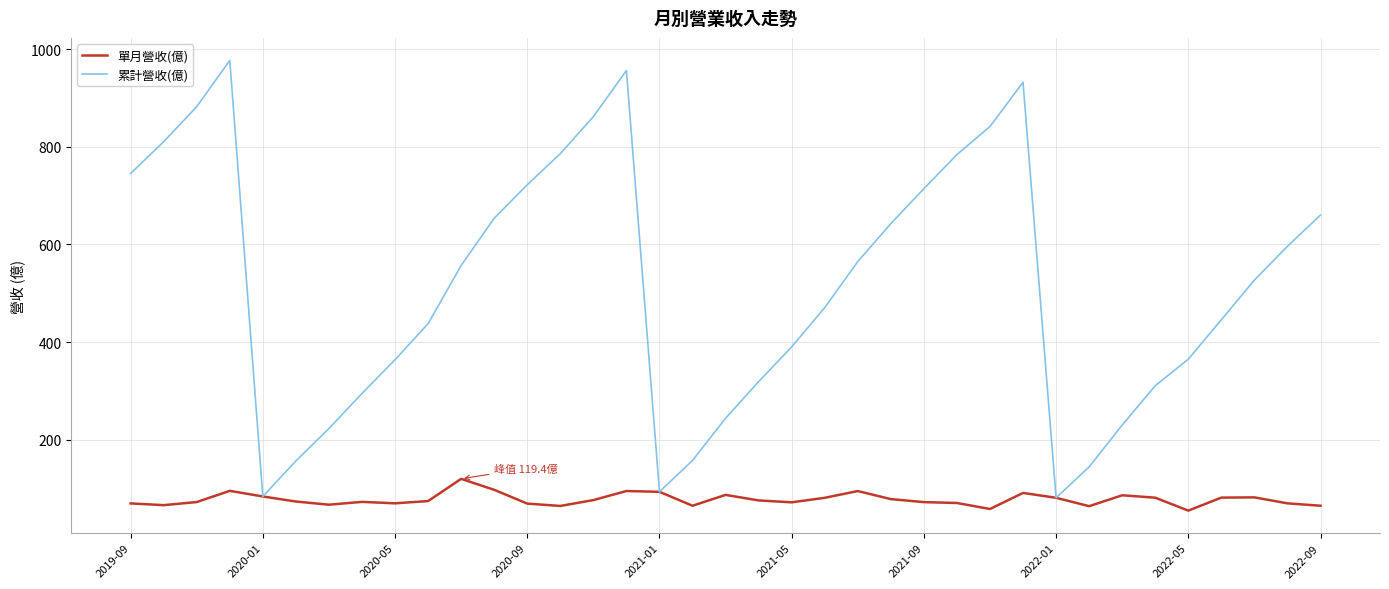

Rank the series by their average value, from lowest to highest.

單月營收(億), 累計營收(億)